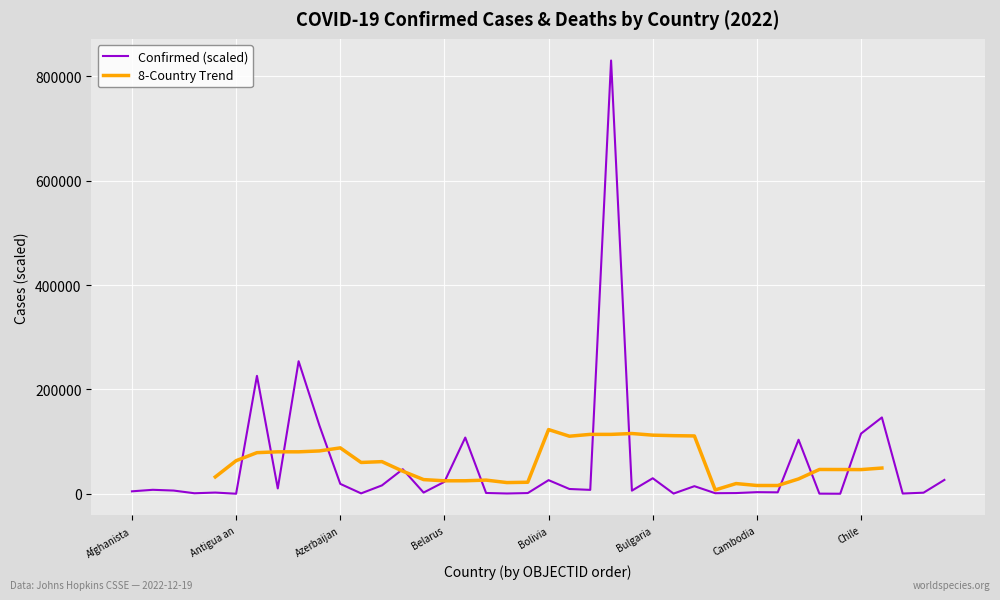

Where is the data nearest to the value 415174?

Australia